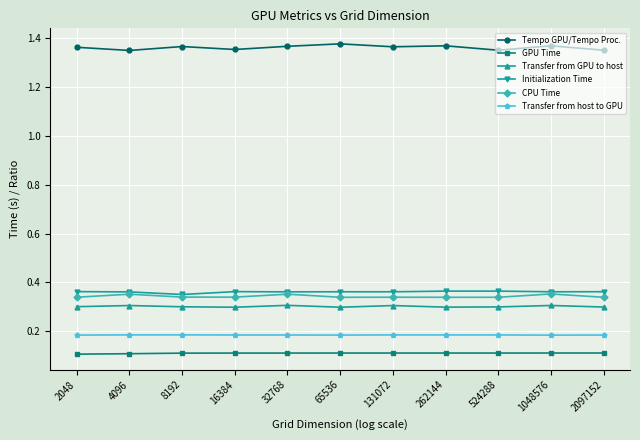

True or false: Initialization Time and GPU Time intersect in this chart.

False